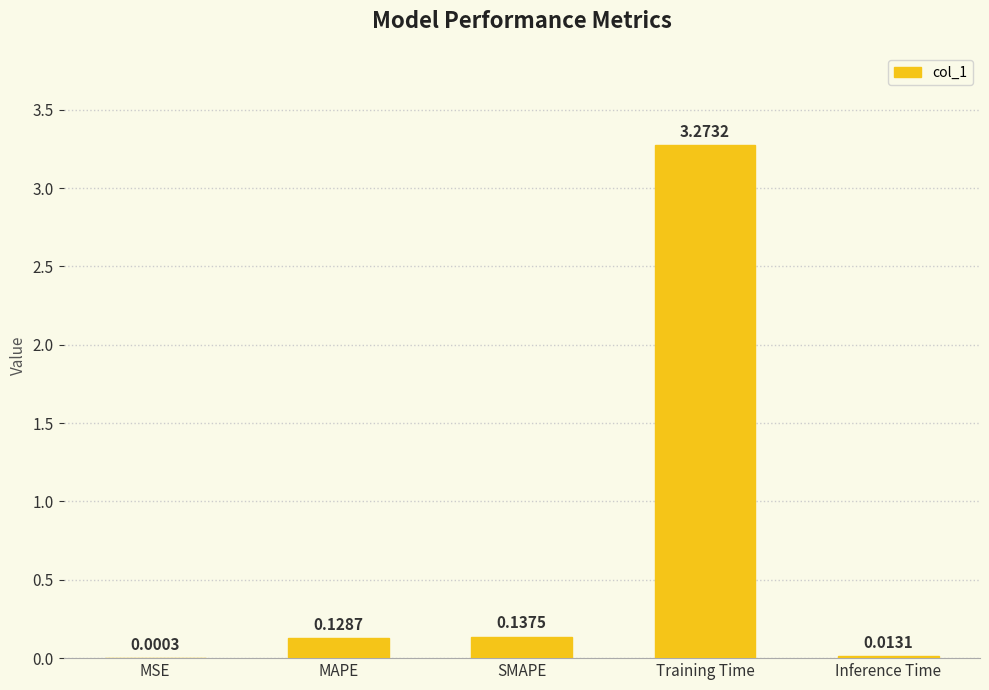

Which category has the highest value across all series?

Training Time